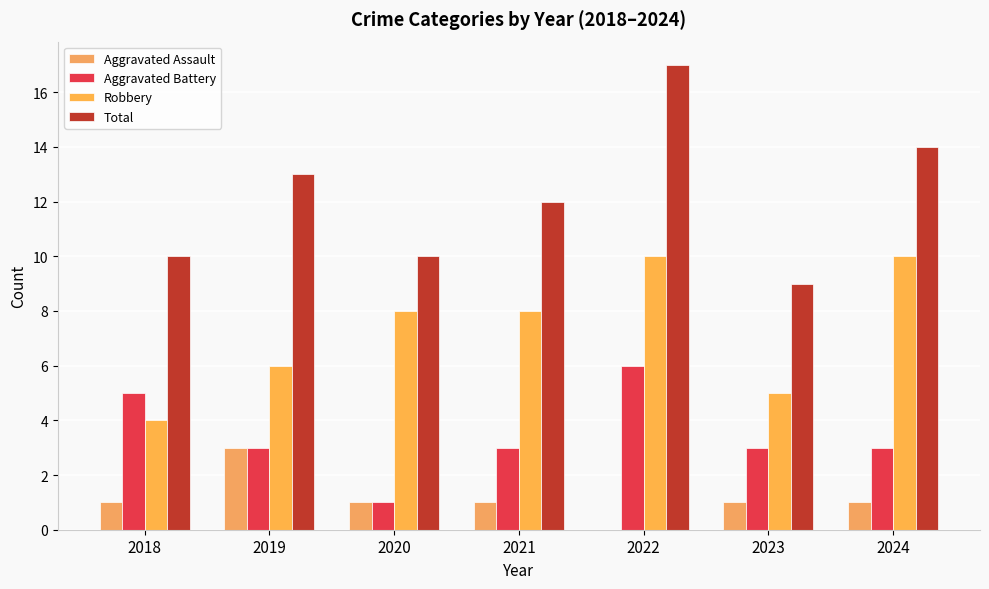

What is the sum of the Aggravated Assault values at 2023 and 2020?

2